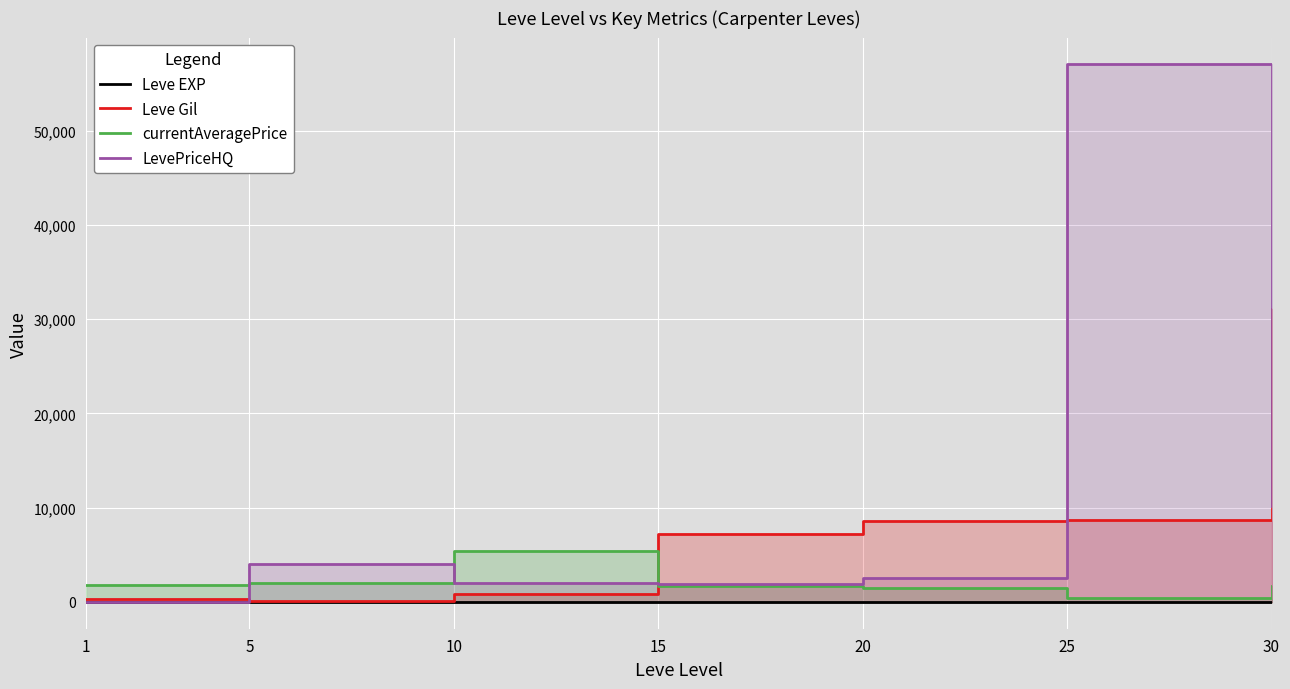

Reading left to right, what are all the values shown in this chart?

Leve EXP: 1	1	3	13	8	12	31
Leve Gil: 330	110	780	7170	8570	8660	31070
currentAveragePrice: 1820	1997	5361	1677	1460	362	1700
LevePriceHQ: 4	4000	2000	1850	2519	57011	10120